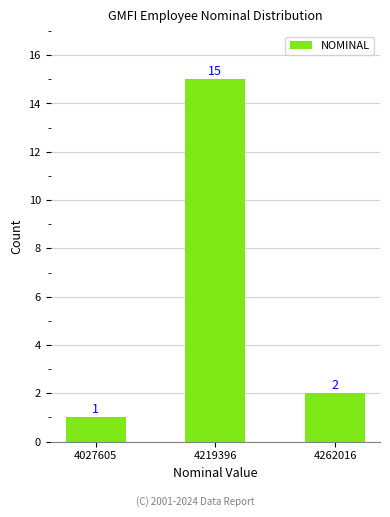

Is it true that the value at 4219396 is 15?

True